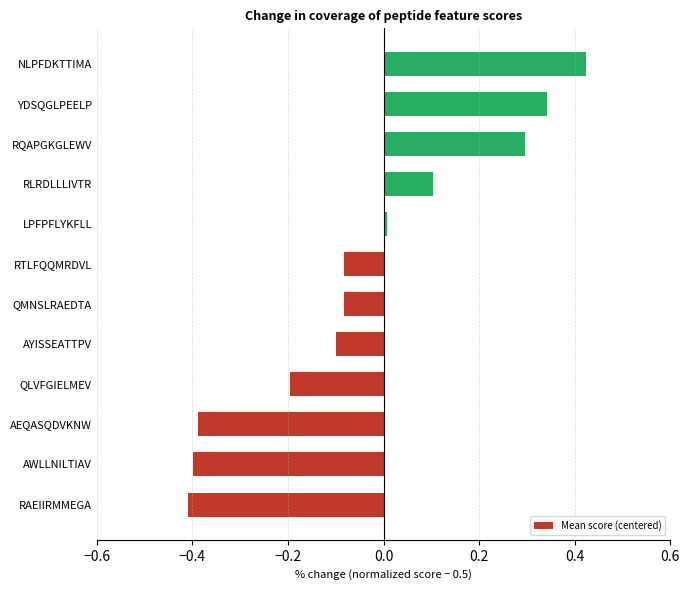

Are the bars grouped side by side (vs. stacked)?

No